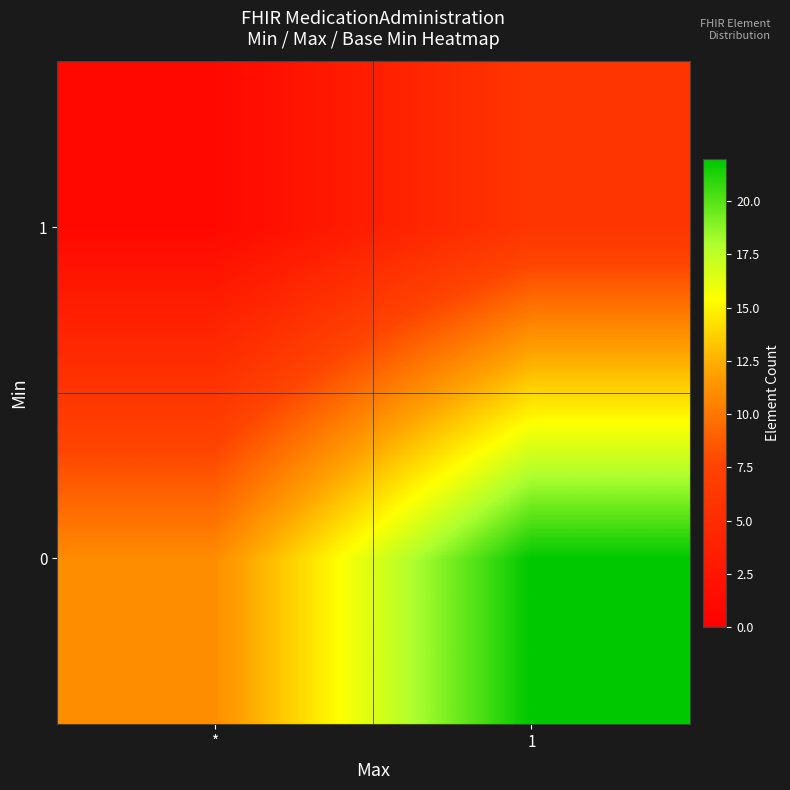

Reading right to left, what are all the values shown in this chart?

0: 1=22	*=11
1: 1=6	*=1